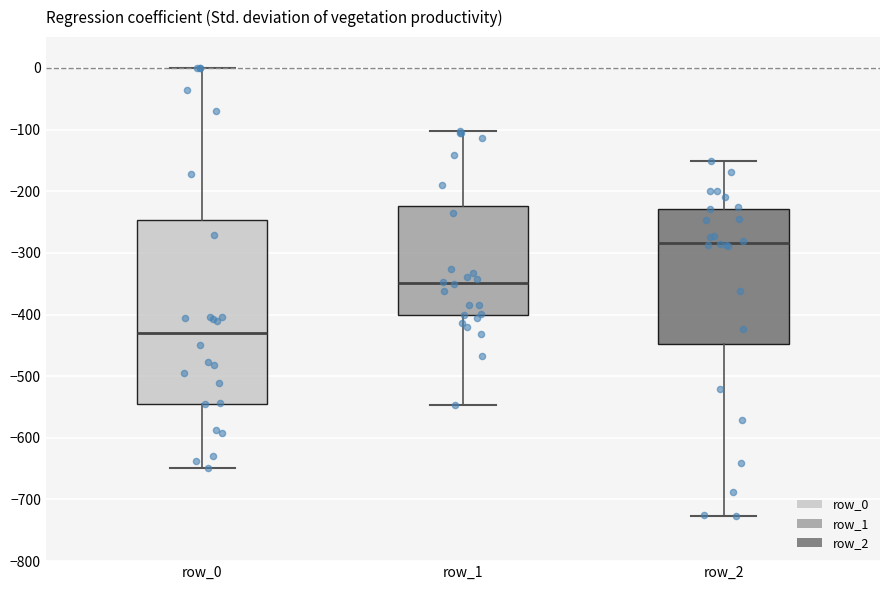

Which box is the tallest, from its lower edge to its upper edge?

row_0